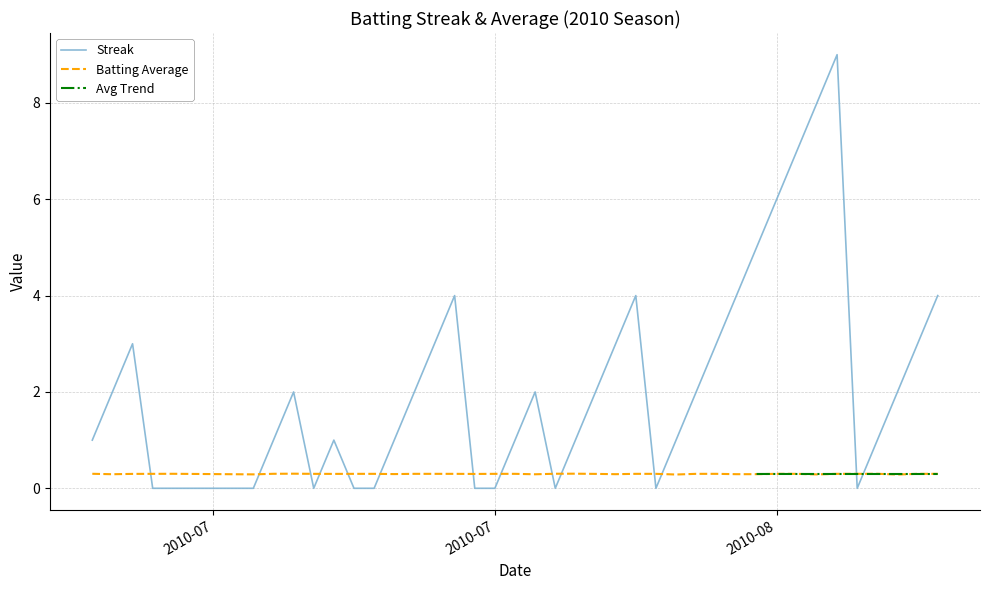

How many times do streak and batting_avg cross each other?

14